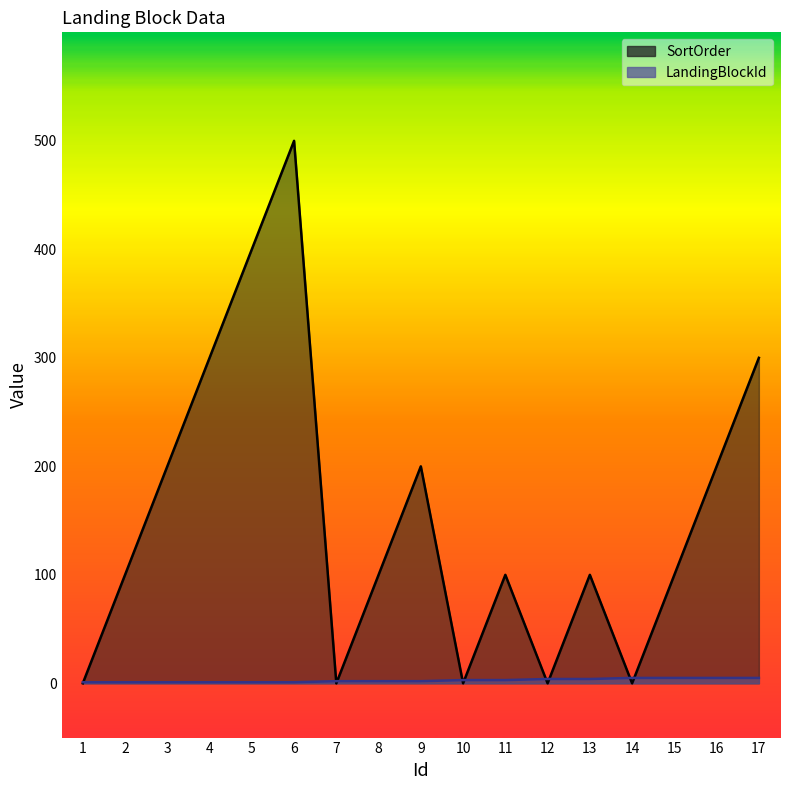

At which label does SortOrder reach its minimum?

1